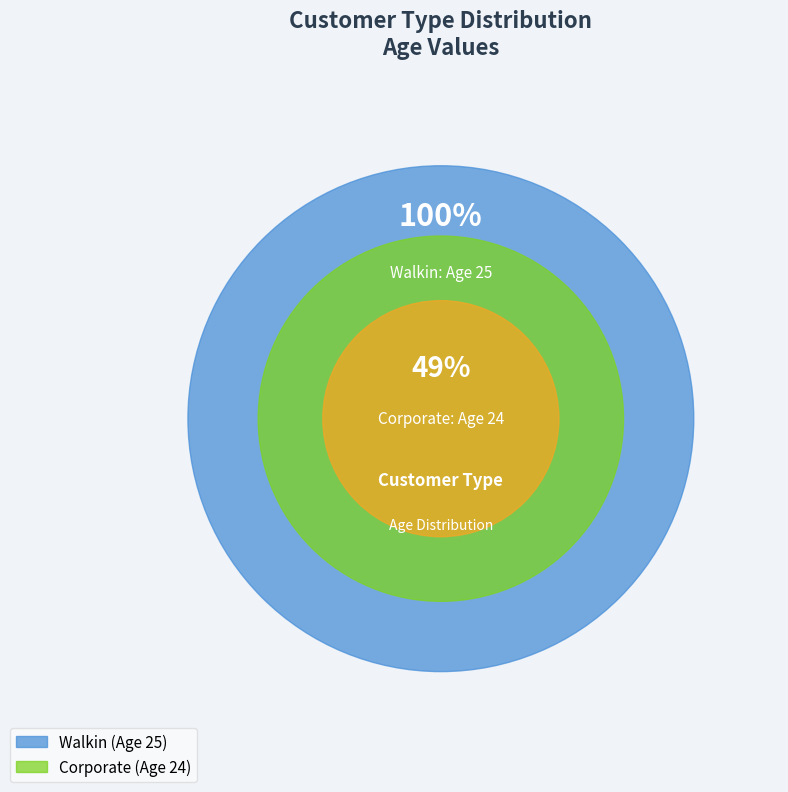

The Corporate slice represents 34% of the pie. True or false?

False